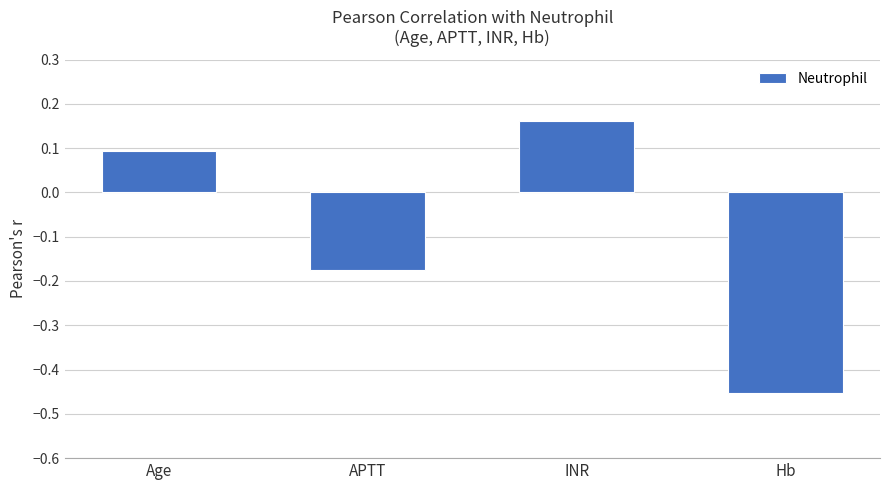

Rank the categories by value from highest to lowest.

INR, Age, APTT, Hb